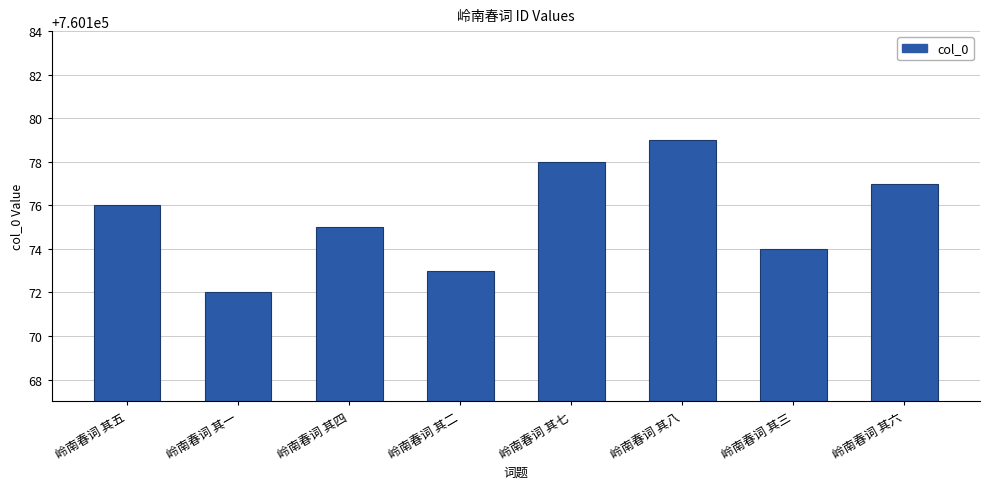

What is the sum of all values?

6081404